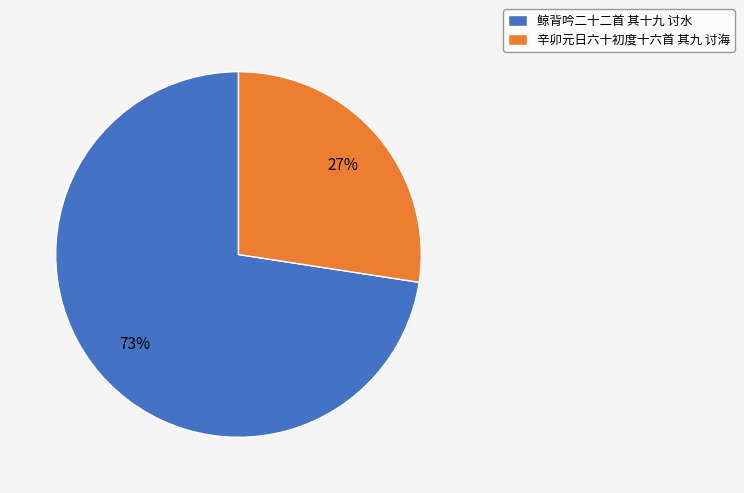

What percentage is the 鲸背吟二十二首 其十九 讨水 slice, to the nearest percent?

73%